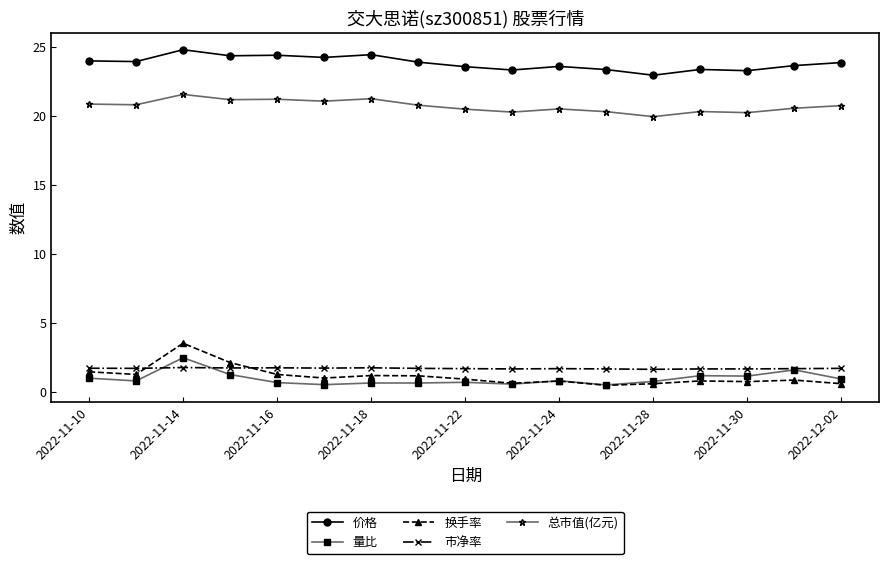

Which series has the largest range (max minus min)?

换手率